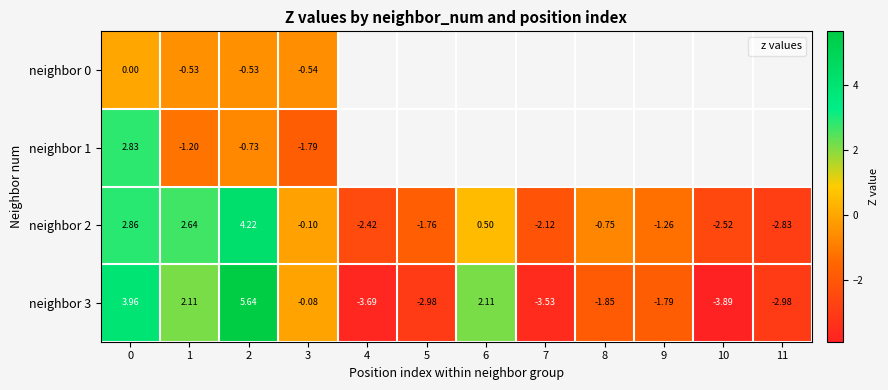

How many values in neighbor 0 are below zero?

3